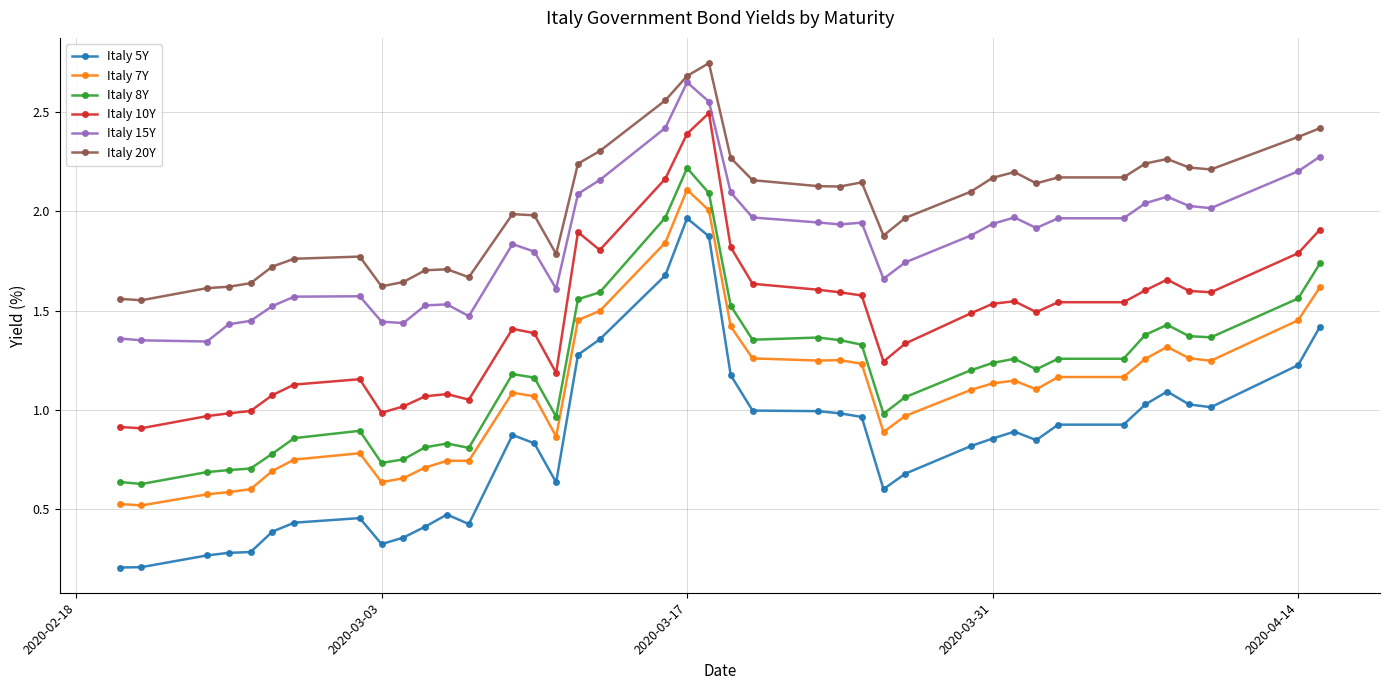

Which series has the largest range (max minus min)?

Italy 5Y